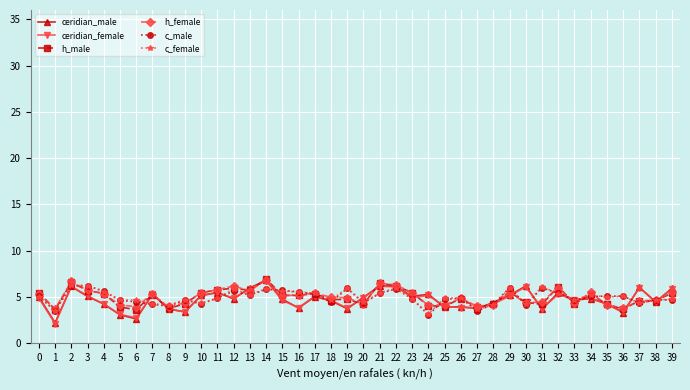

How many distinct data groups are displayed?

6